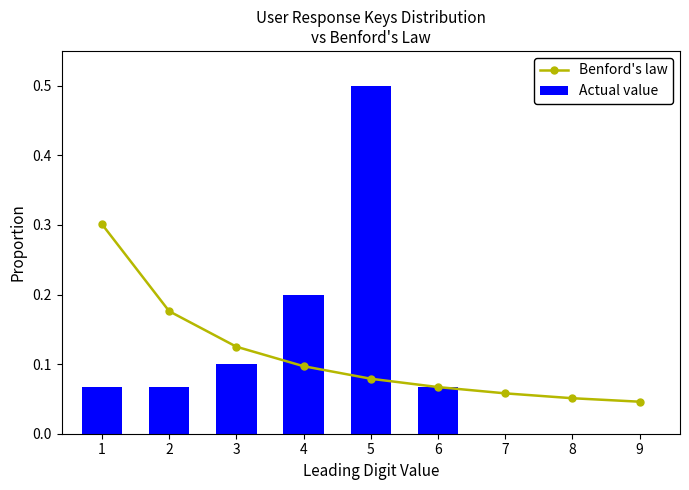

Is it true that Actual value equals 0.3 at 9?

False